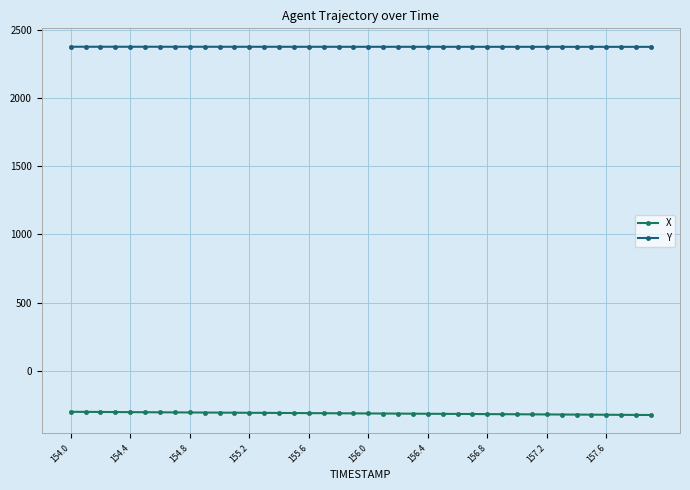

True or false: Y and X intersect in this chart.

False